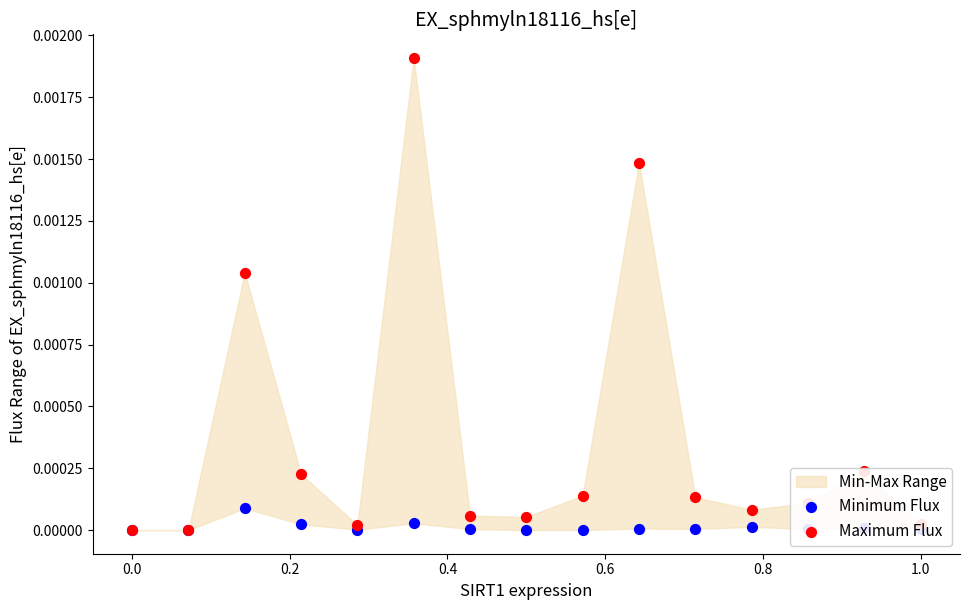

Which series has the largest Y range (max minus min)?

Maximum Flux